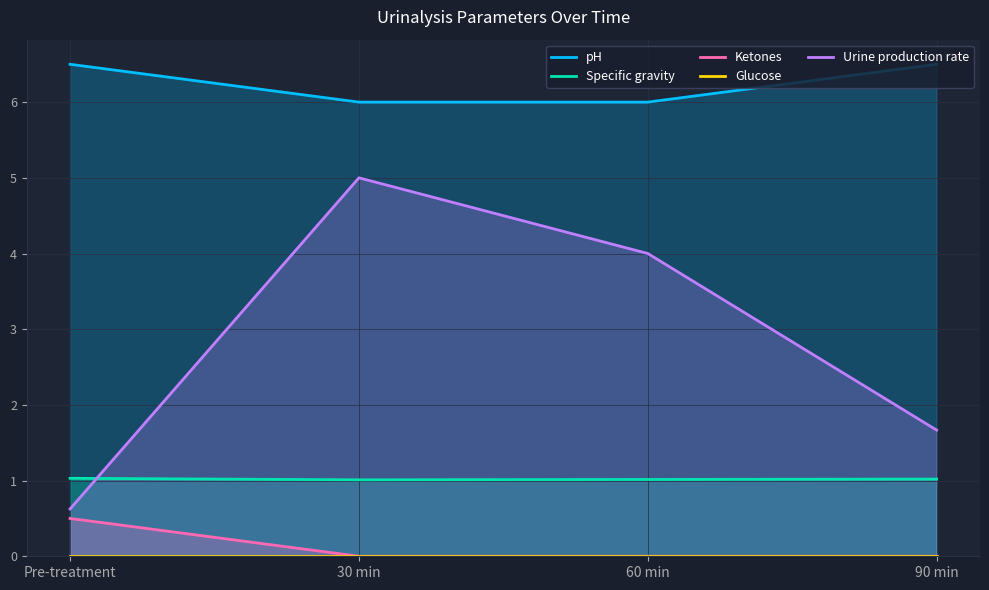

True or false: Ketones and Urine production rate intersect in this chart.

False